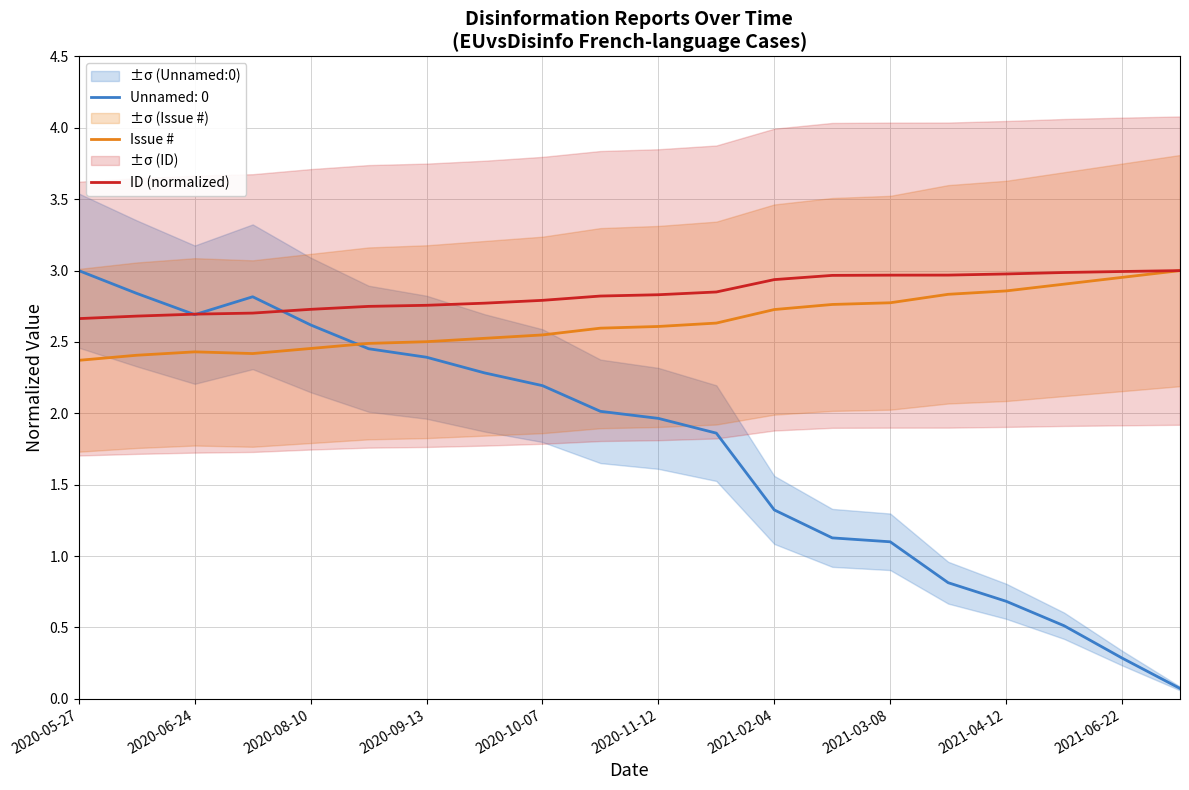

True or false: ID (normalized) and Issue # intersect in this chart.

False